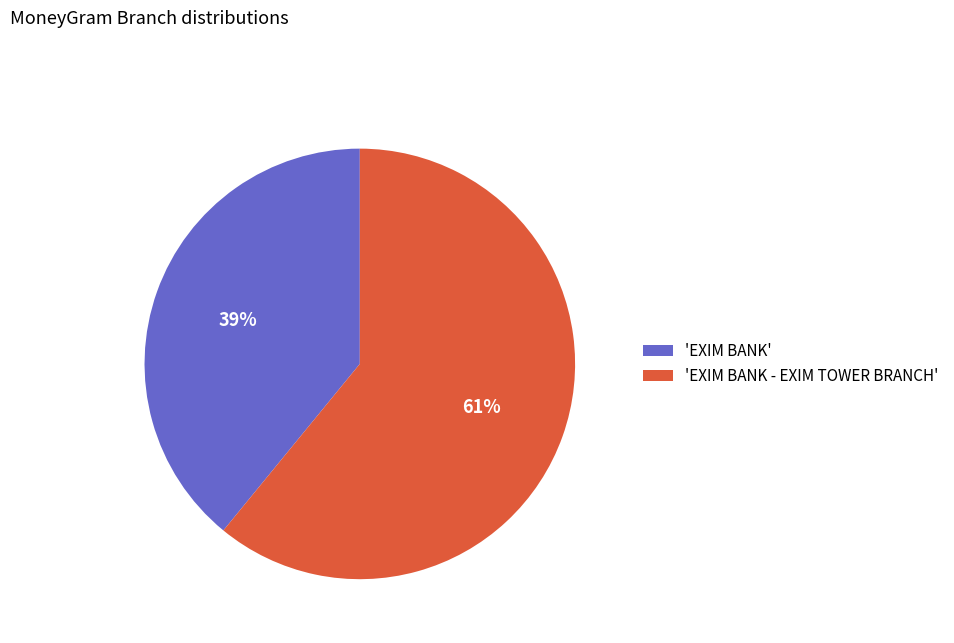

Rank the categories by value from lowest to highest.

'EXIM BANK', 'EXIM BANK - EXIM TOWER BRANCH'